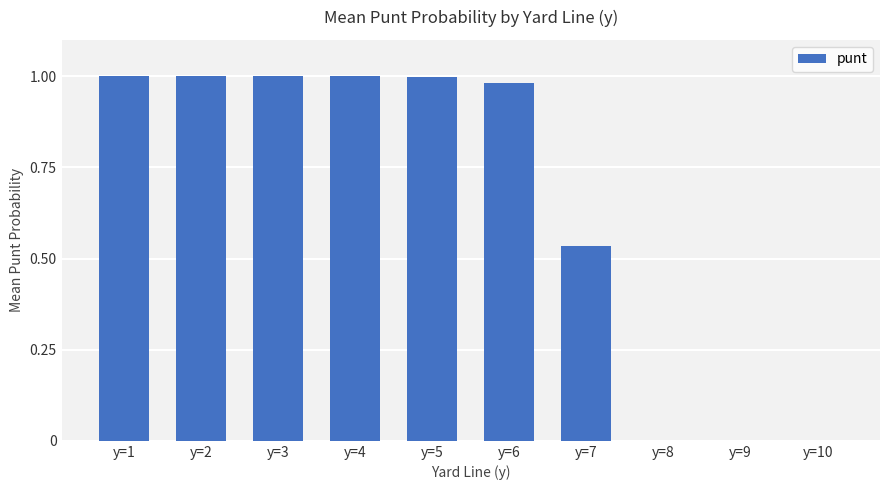

What is the change in value from y=3 to y=9?

-1.0